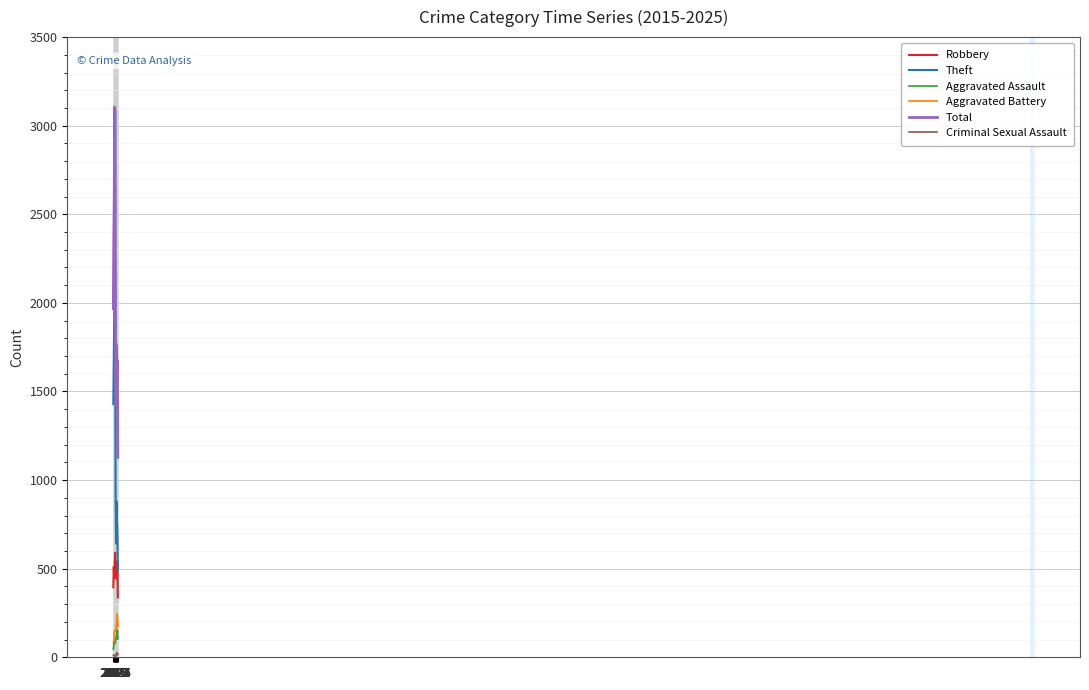

What is the maximum value for Theft?

2342